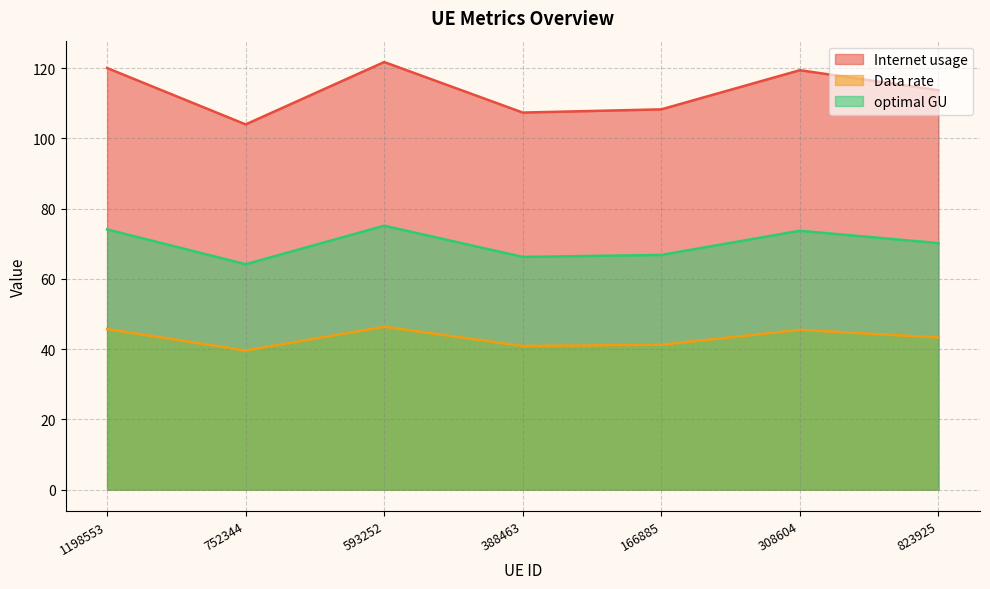

Reading left to right, what are all the values shown in this chart?

Internet usage: 1198553=74.1	752344=64.2	593252=75.1	388463=66.2	166885=66.8	308604=73.7	823925=70.2
Data rate: 1198553=45.7	752344=39.6	593252=46.4	388463=40.9	166885=41.2	308604=45.5	823925=43.3
optimal GU: 1198553=120.0	752344=103.9	593252=121.7	388463=107.3	166885=108.2	308604=119.4	823925=113.7